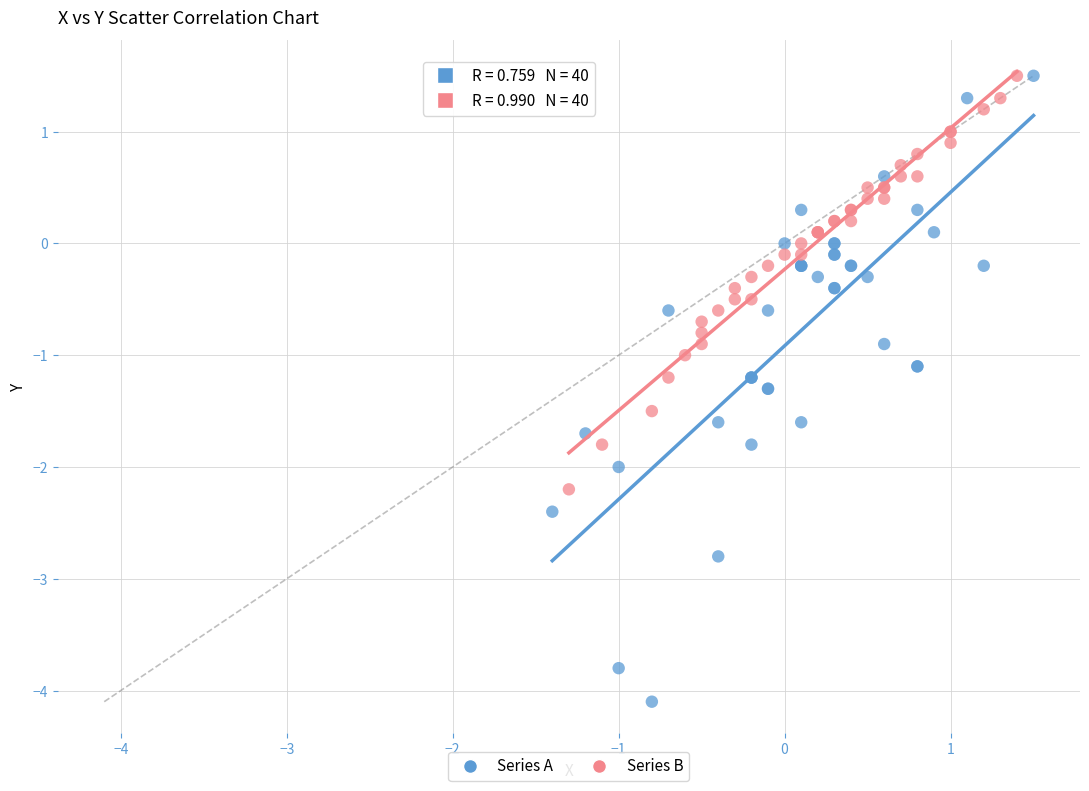

Which series reaches the minimum Y coordinate?

Series A